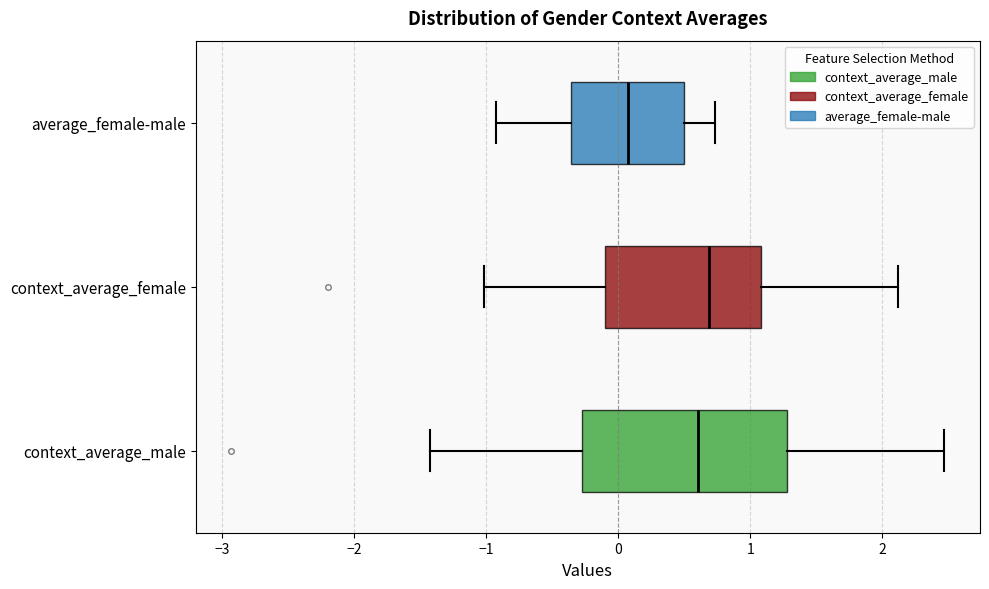

Which box's median line is the furthest to the left?

average_female-male